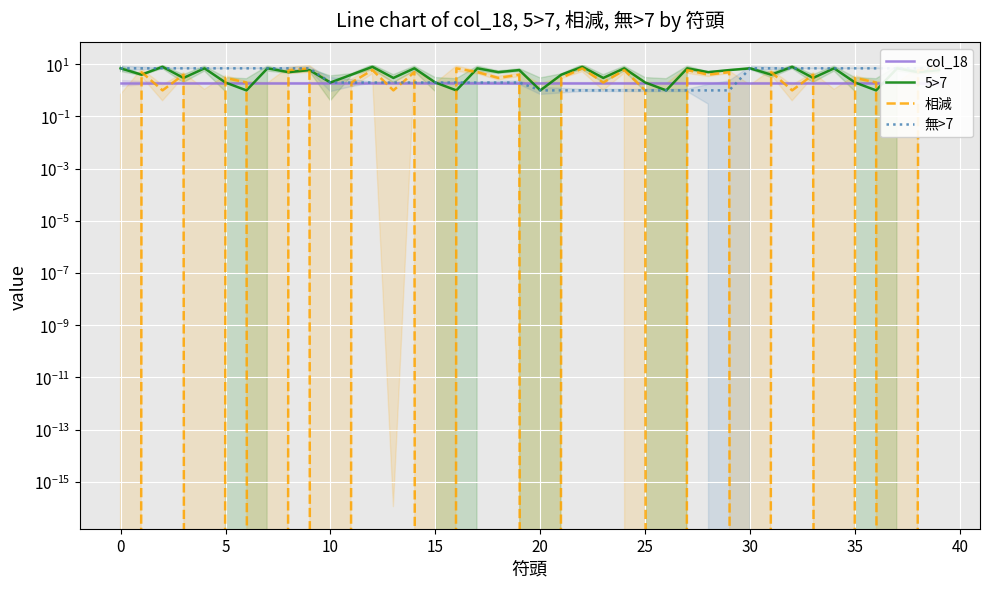

Which series has the widest spread of values?

5>7